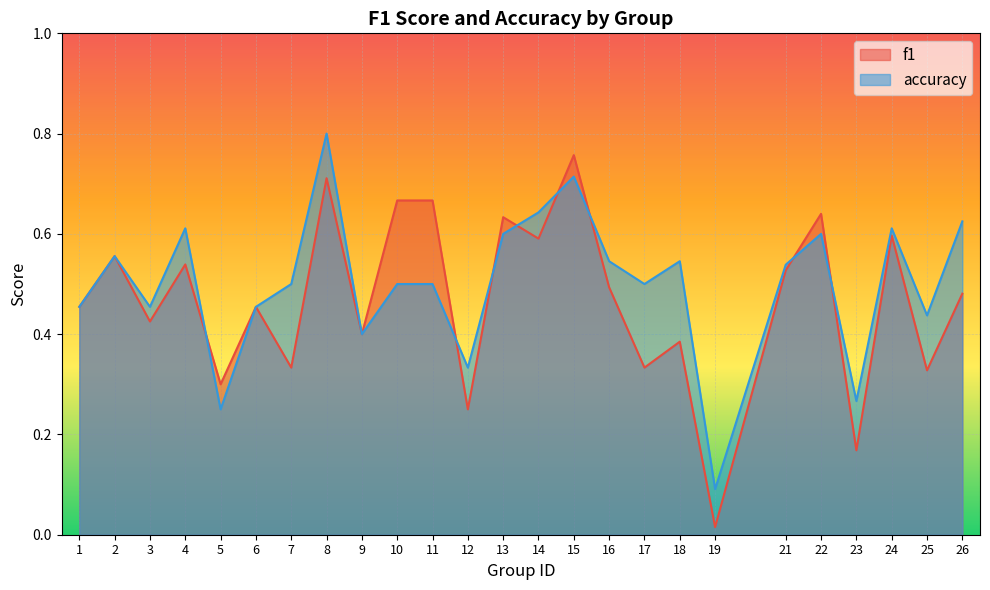

At how many categories does at least one series exceed 0?

25